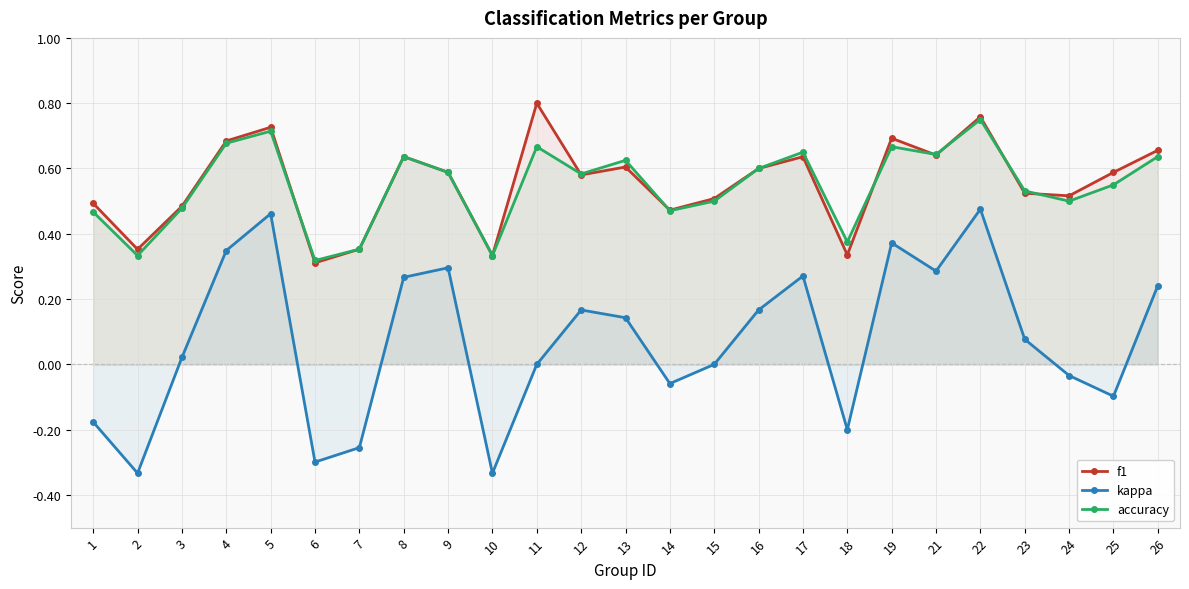

In f1, how many points are higher than both neighbors (excluding endpoints)?

7